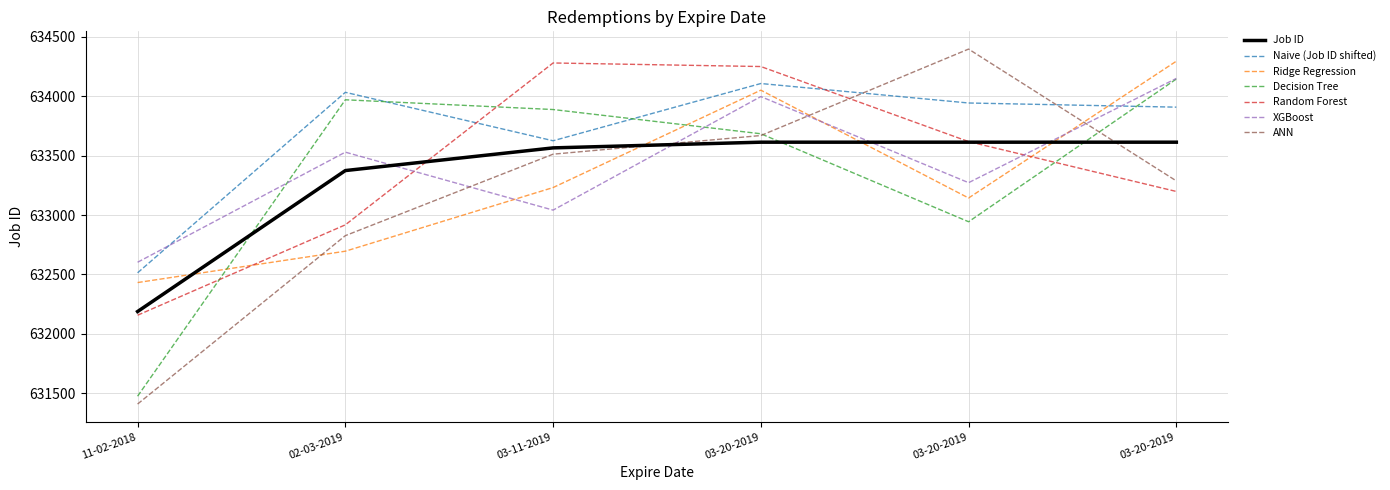

Reading right to left, extract all data points from this chart.

633614	633614	633614	633566	633375	632188